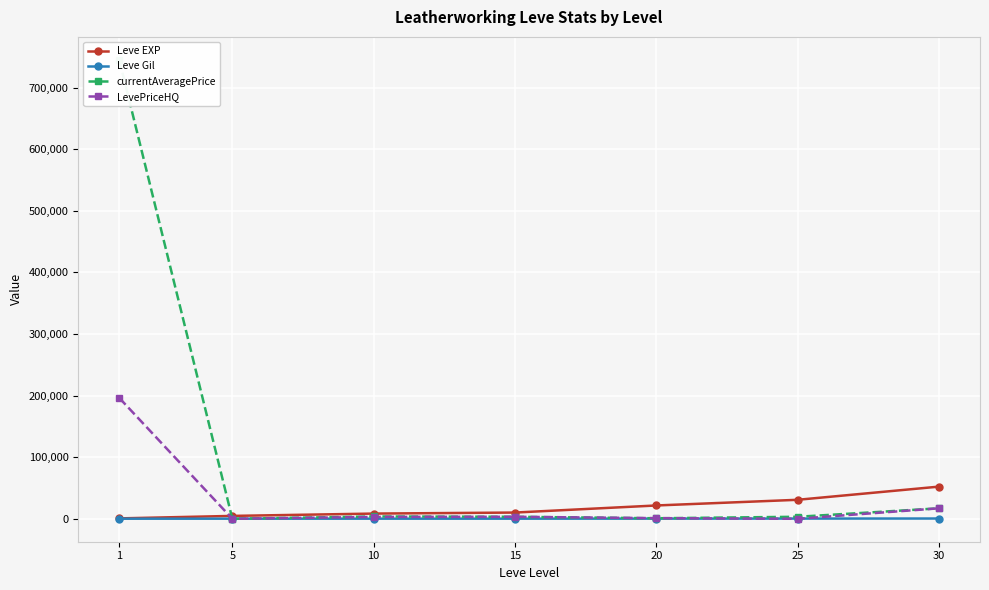

How many interior local peaks does the LevePriceHQ series have?

1